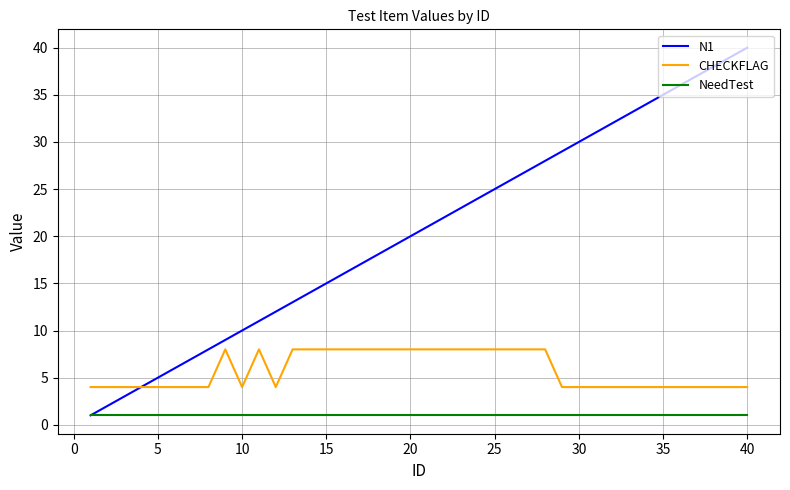

True or false: N1 has more than 0 points higher than both neighbors.

False